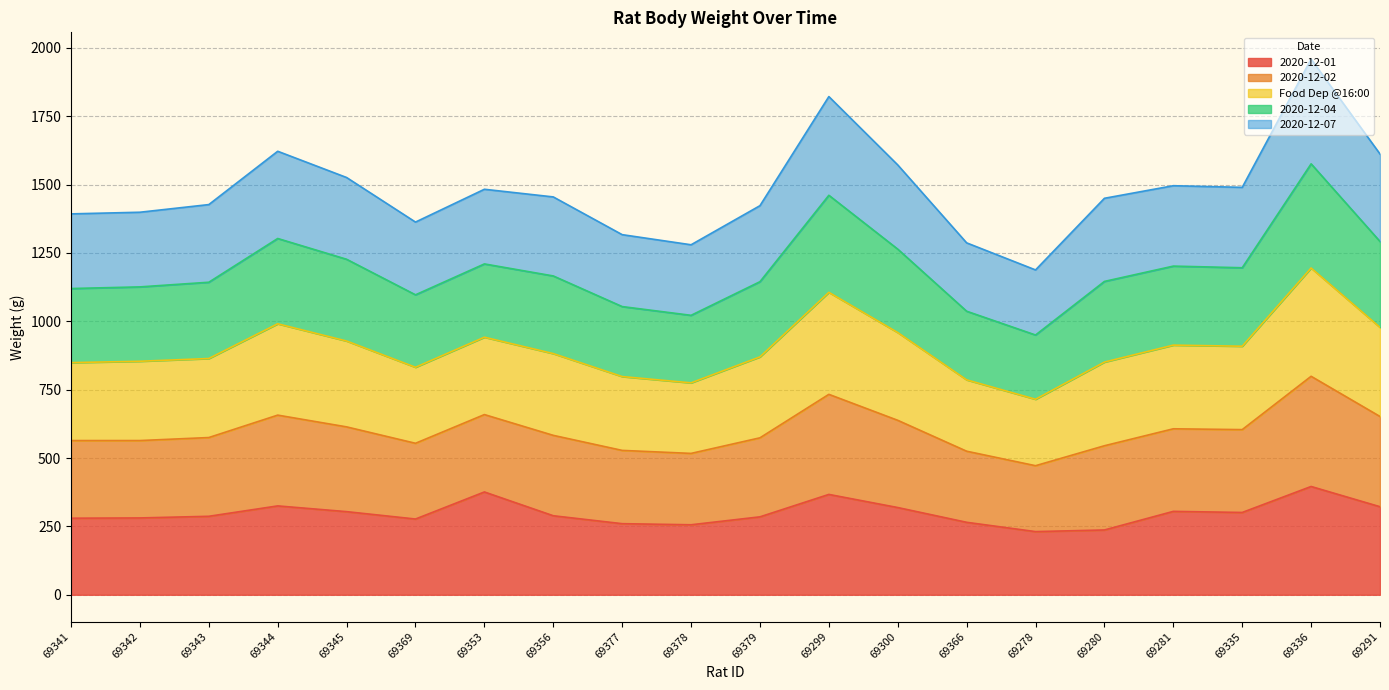

The 2020-12-02 series shows 478 at 69343. True or false?

False